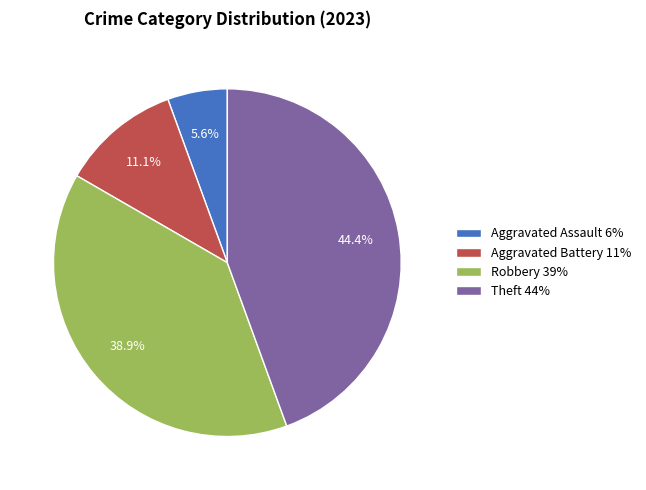

What percentage do Theft and Robbery together represent?

83.3%